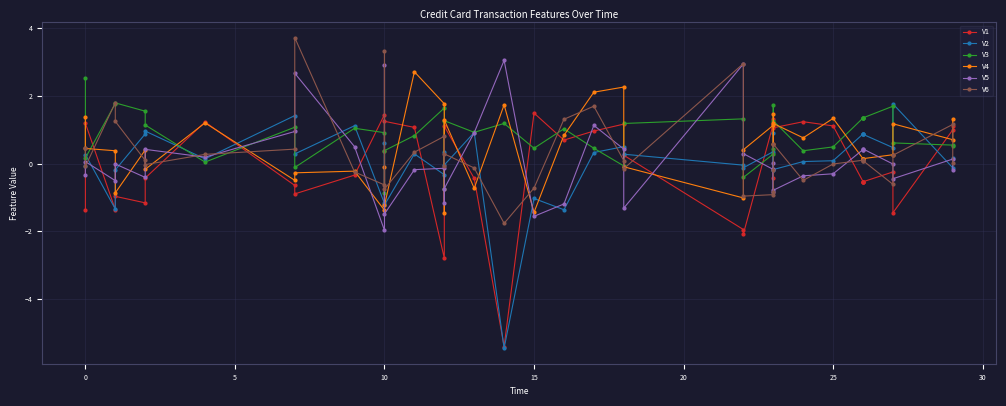

How many lines are shown in the chart?

6